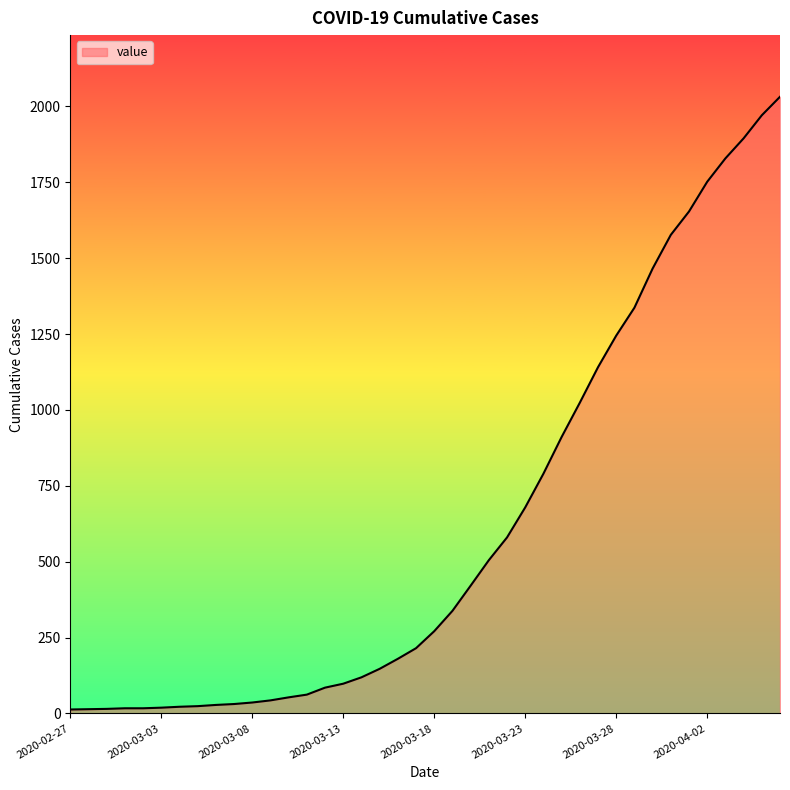

What is the difference between the maximum and minimum values?

2019